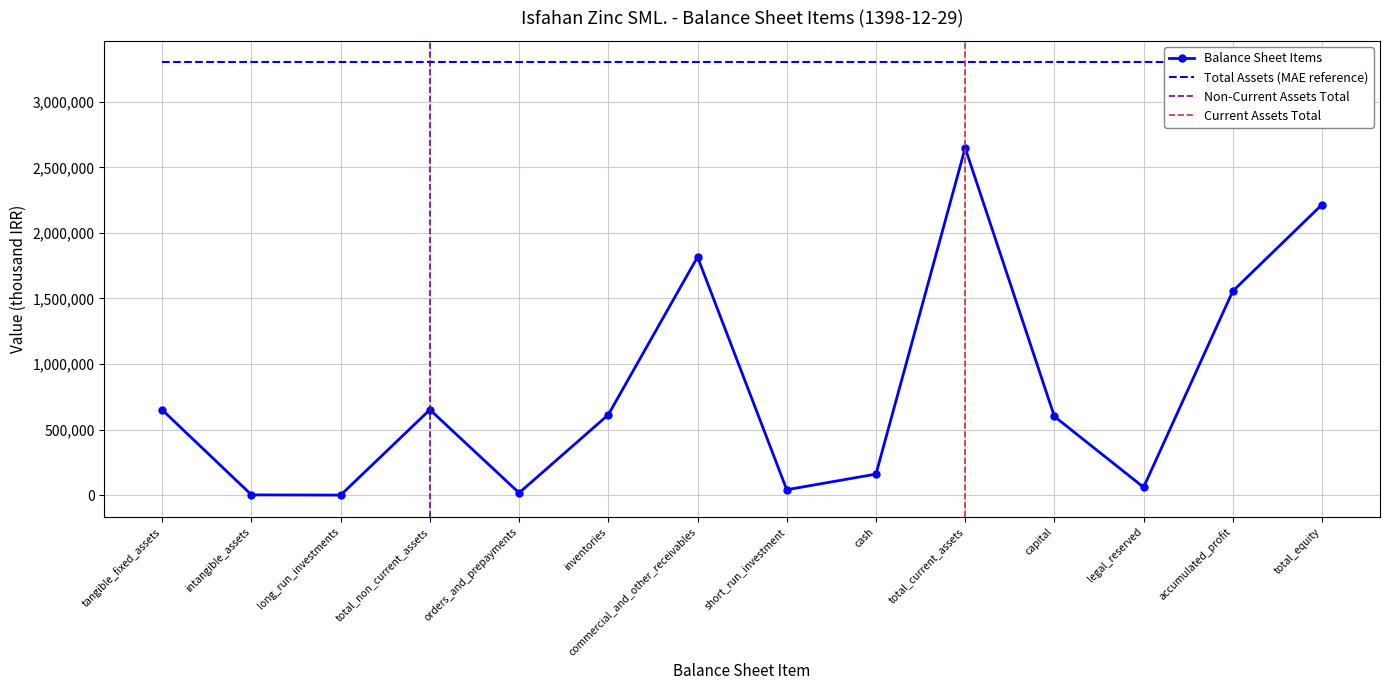

Where is Balance Sheet Items nearest to the value 1324308?

accumulated_profit